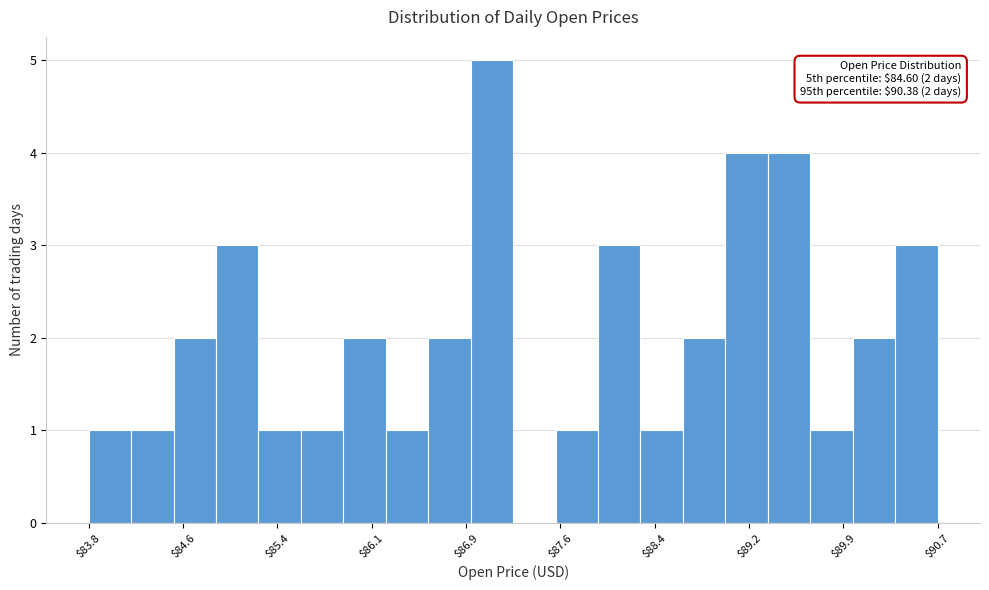

Read against the x-axis, roughly where is the centre of the tallest bar?

87.1